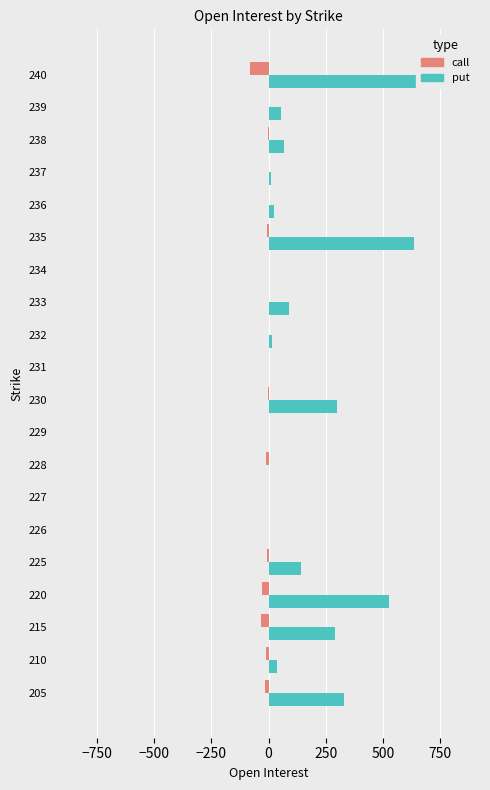

What is the difference between the second highest and second lowest values in the call series?

33